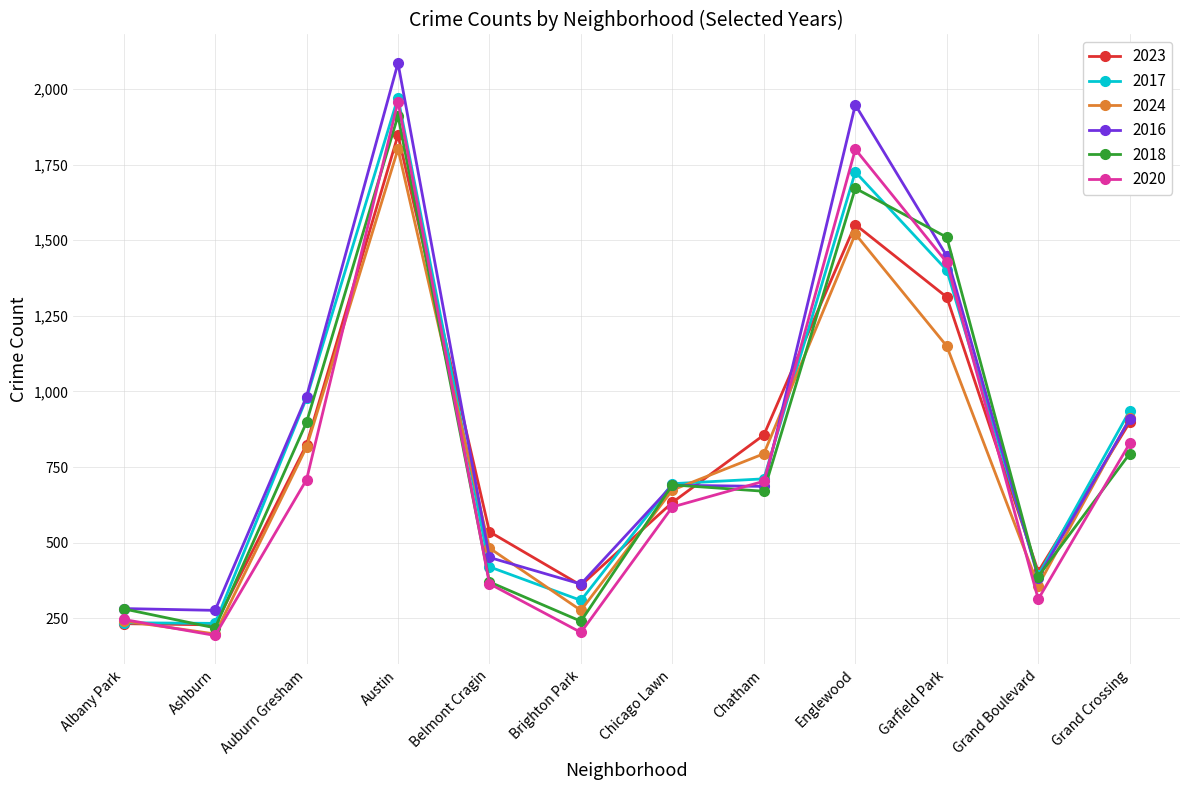

In 2020, how many points are higher than both neighbors (excluding endpoints)?

2